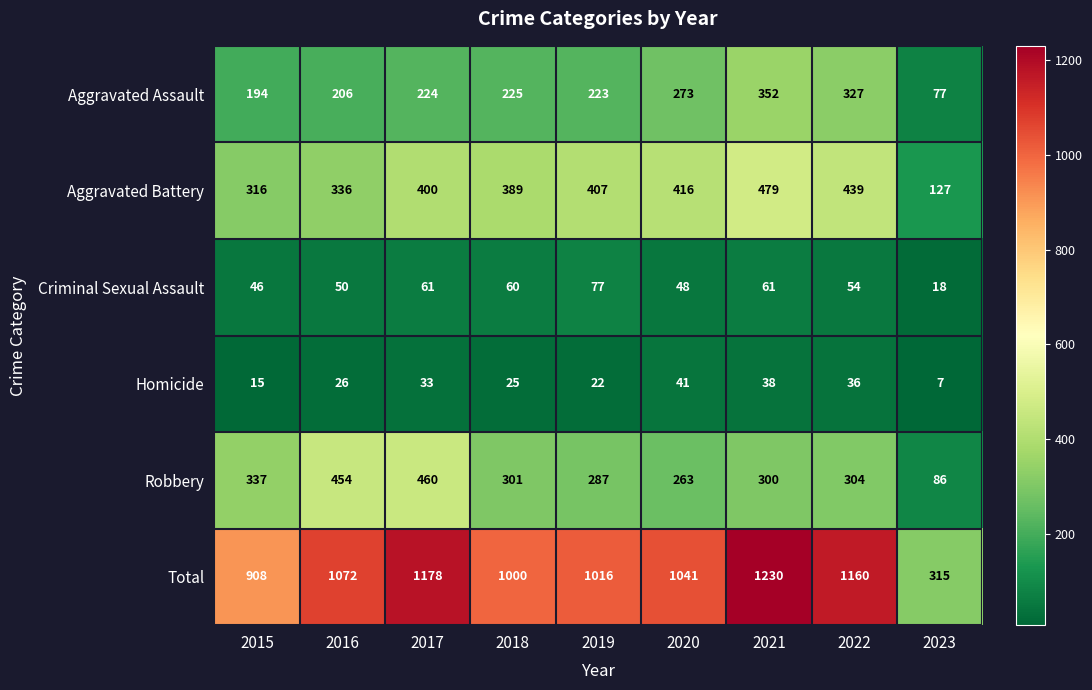

At which label is Criminal Sexual Assault closest to 47?

2015